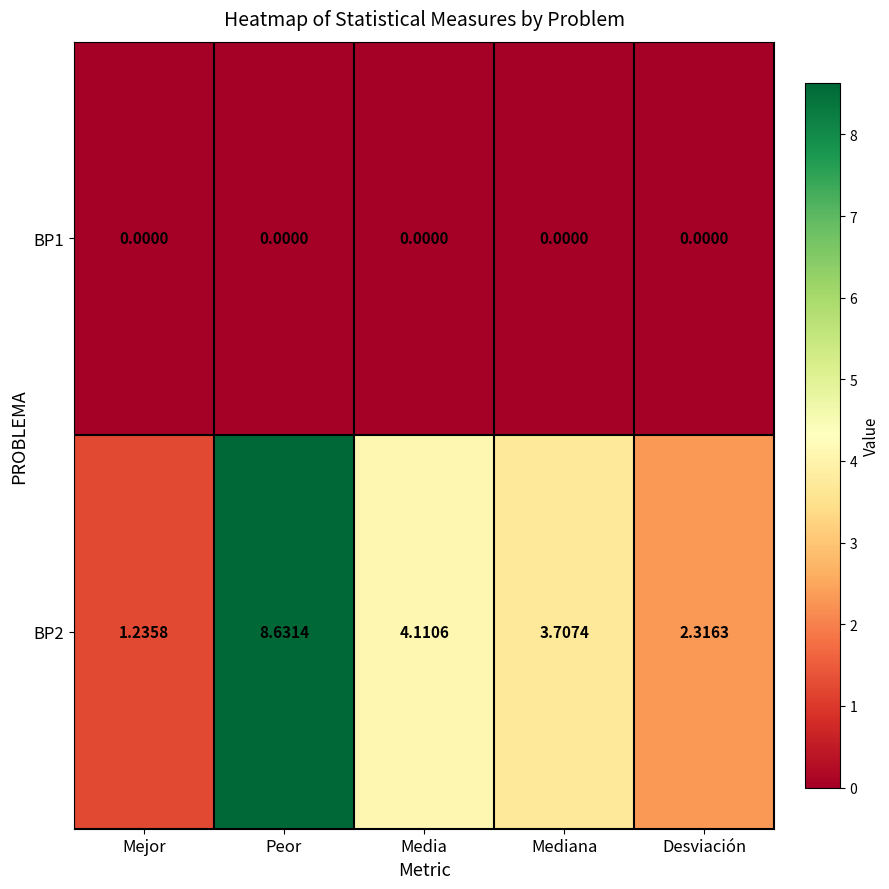

At which label does BP2 first exceed 3?

Peor